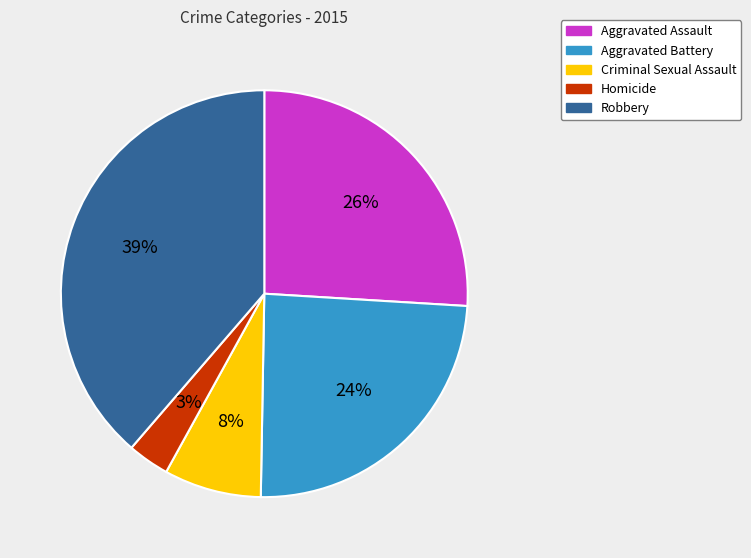

Which slice is the largest?

Robbery